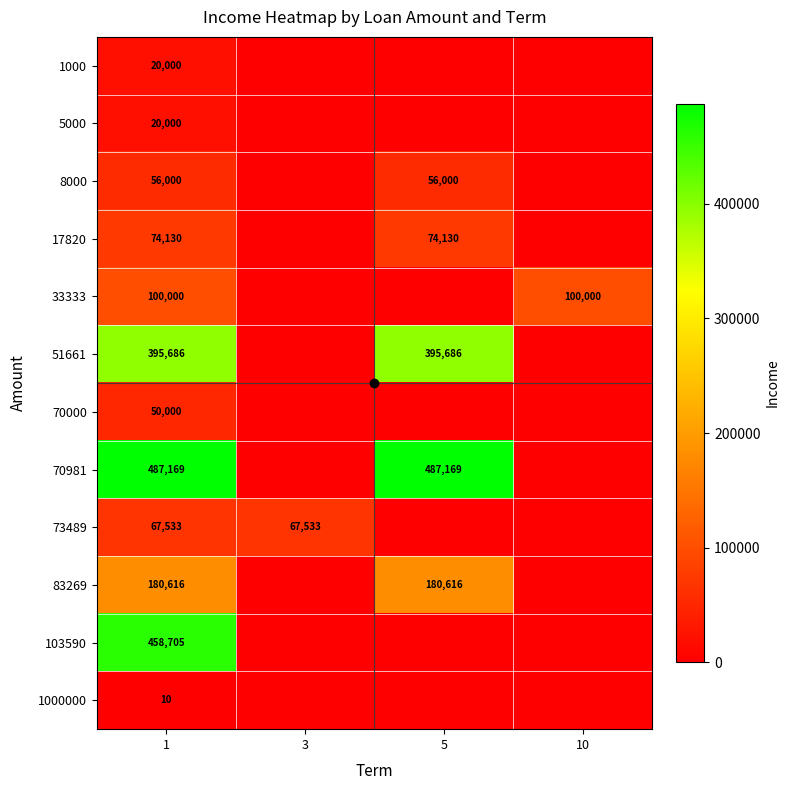

The 1000000 series shows 6 at 1. True or false?

False